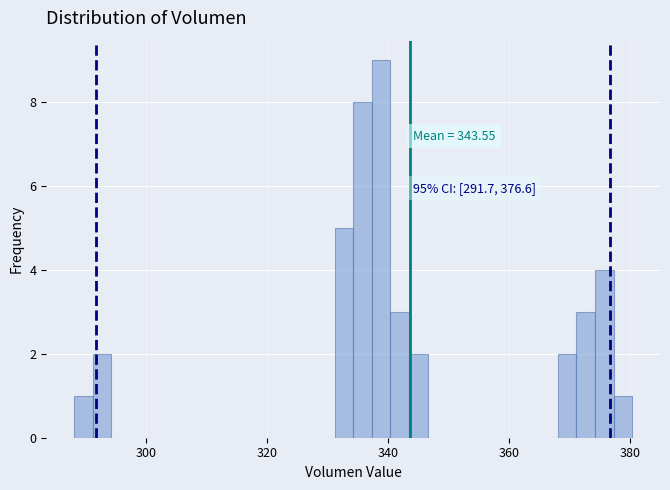

Read against the x-axis, roughly where is the centre of the tallest bar?

338